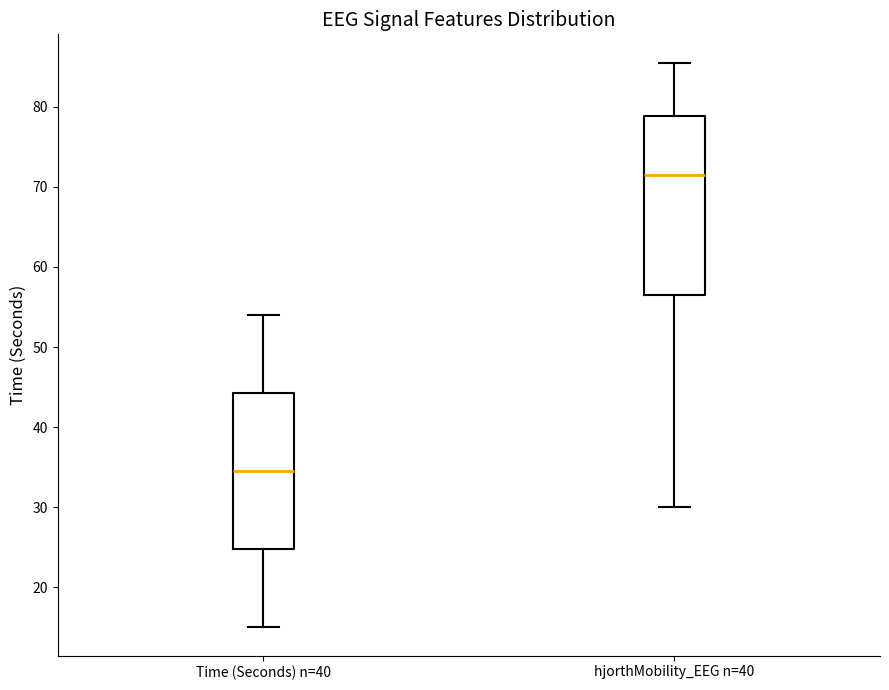

Which box's median line is the highest?

hjorthMobility_EEG n=40